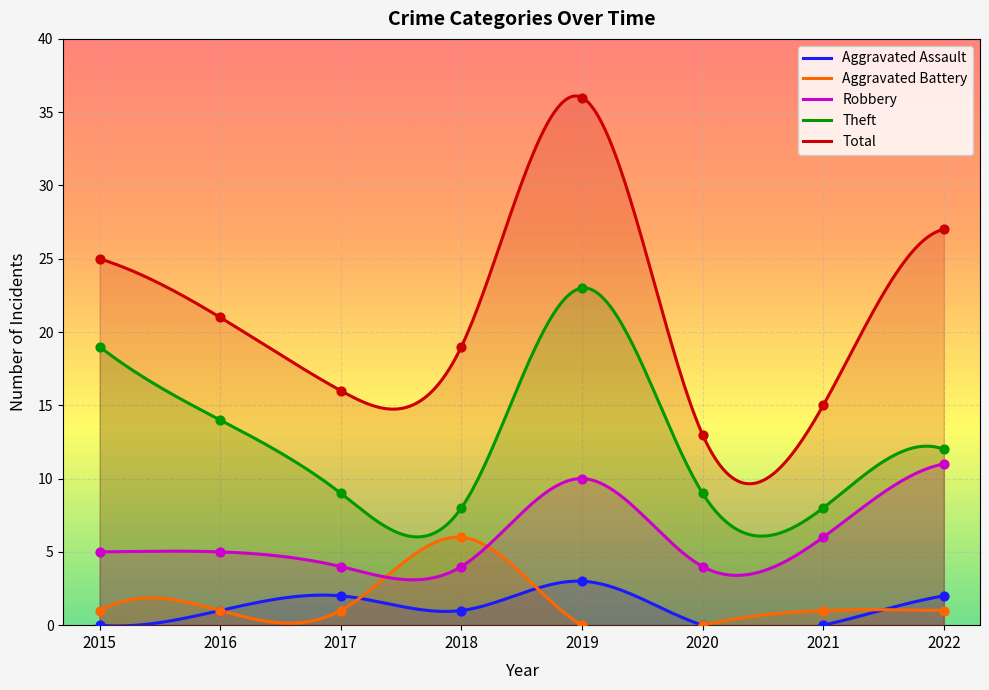

At which category is the sum across all series the highest?

2019